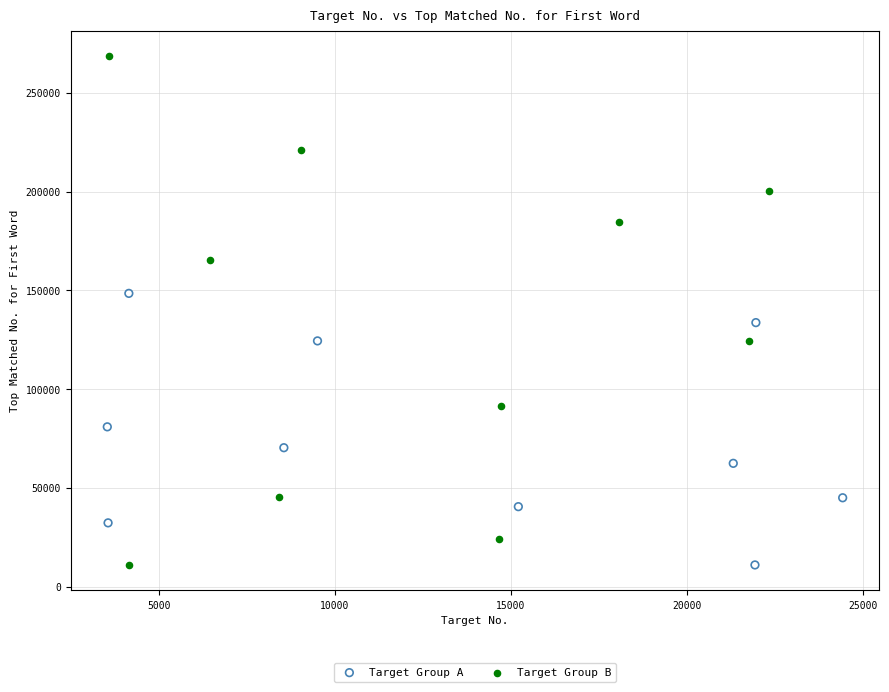

Which series has the widest spread of Y values?

Target Group B